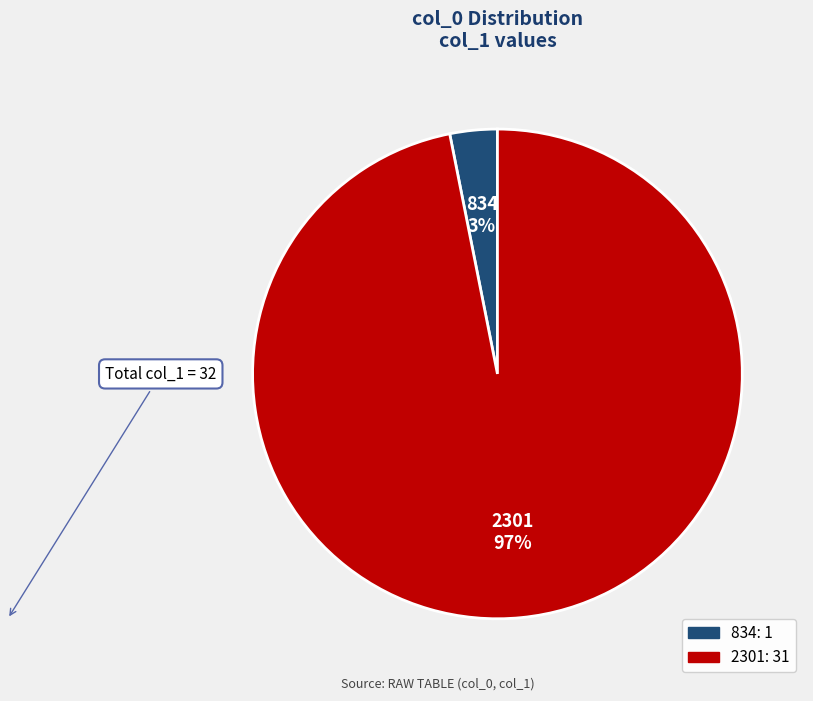

Count the number of slices in the pie.

2